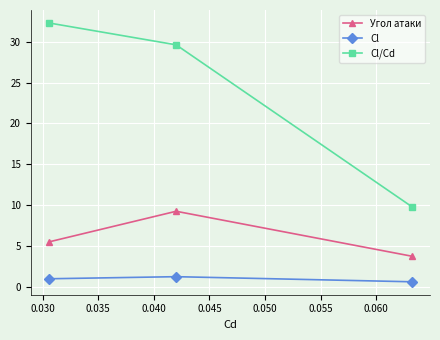

Count the number of categories in the chart.

3